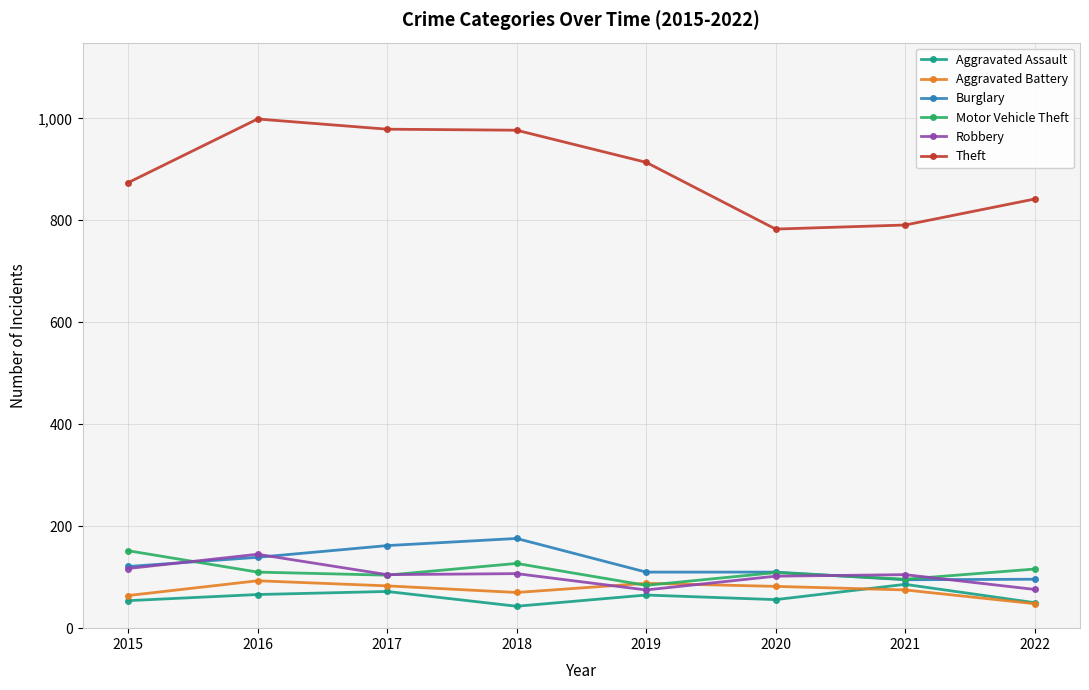

What is the sum of the Theft values at 2015 and 2017?

1853